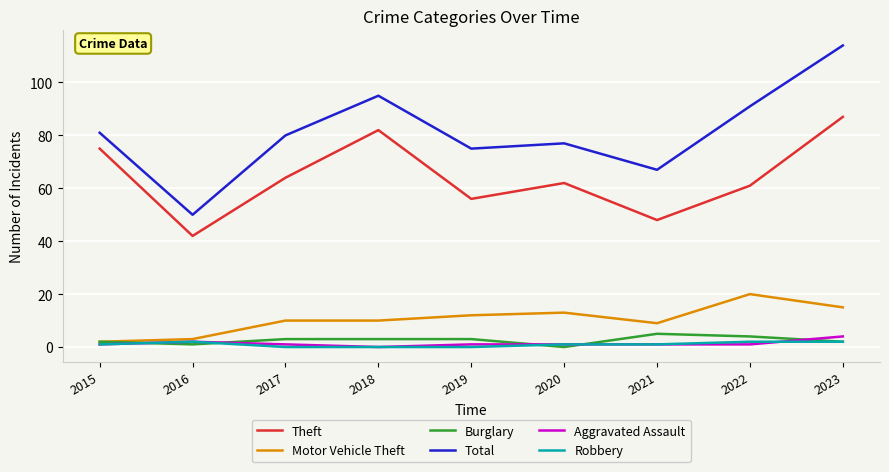

At which category is the sum across all series the highest?

2023